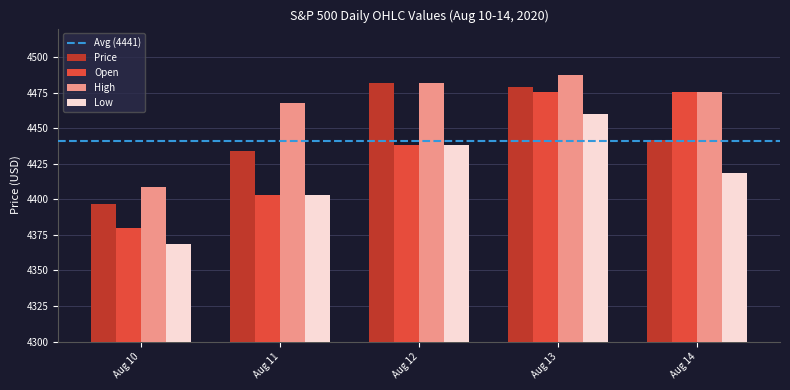

Between Aug 10 and Aug 14, which series saw the biggest shift?

Open